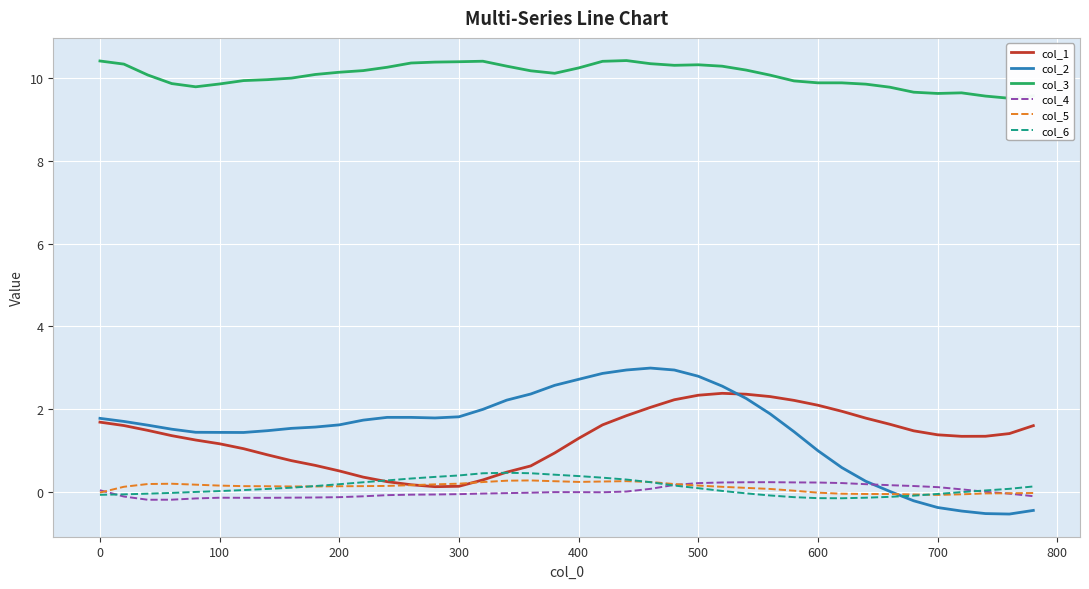

What is the highest value of the col_2 series?

3.0